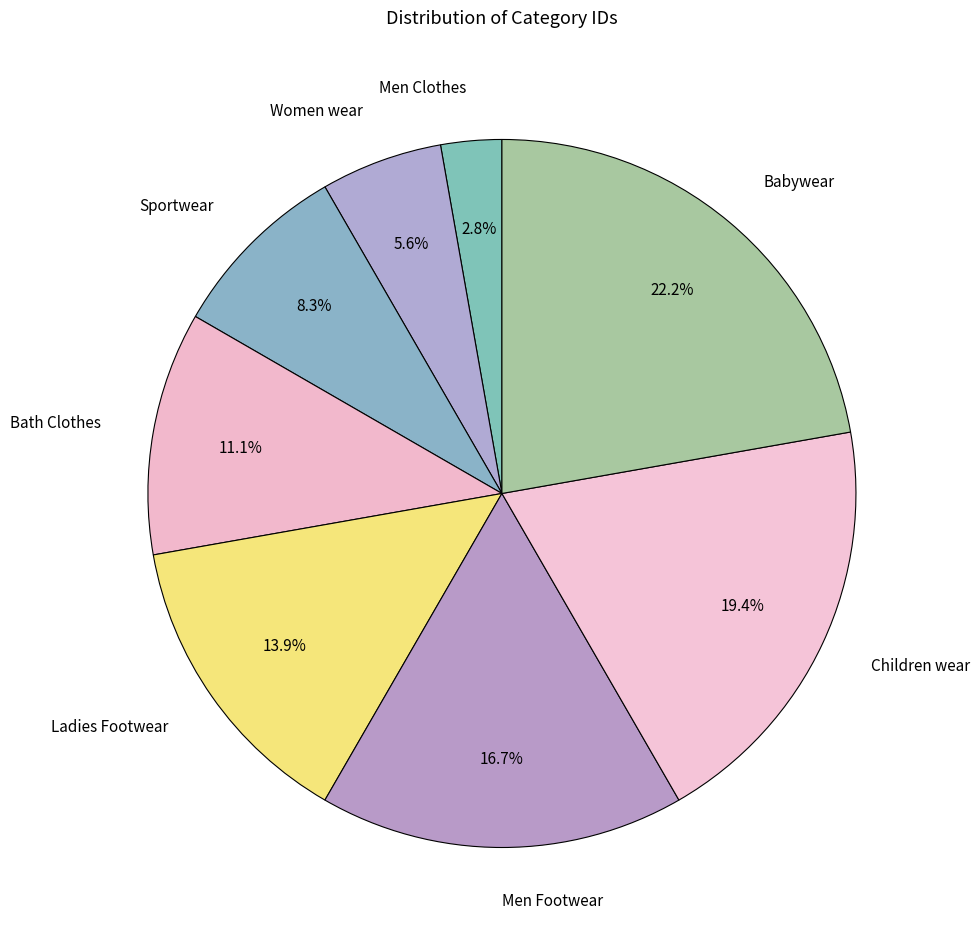

The Men Clothes slice represents 3% of the pie. True or false?

True